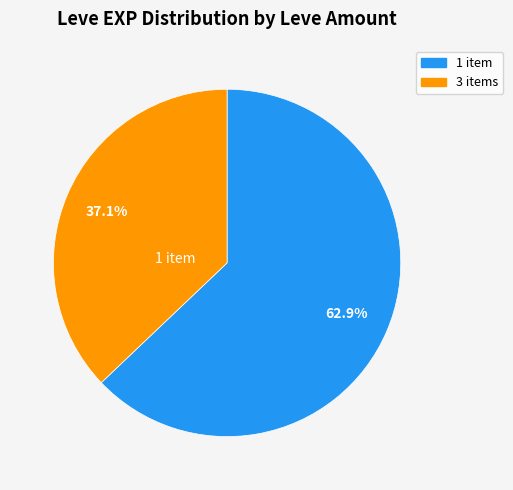

Is there a majority slice in this chart?

Yes